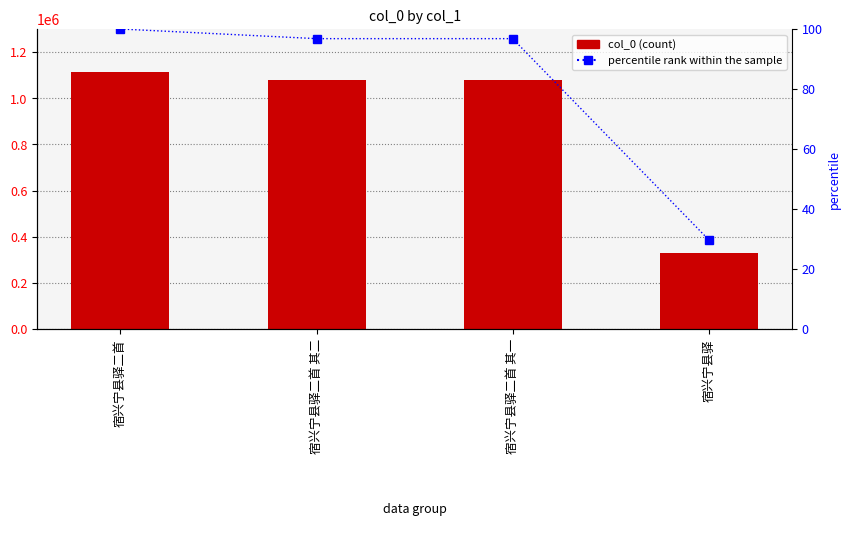

What value does the percentile rank within the sample series have at 宿兴宁县驿?

29.7